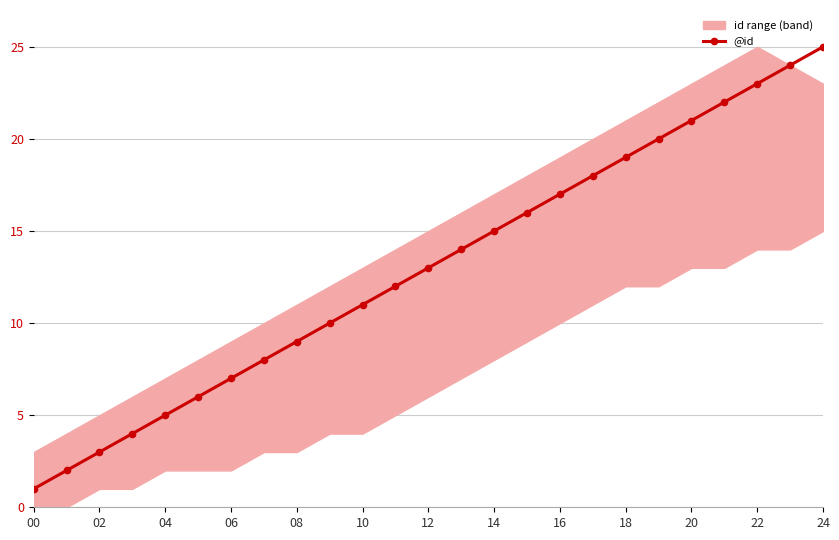

True or false: the data shows 18 at 17.

True